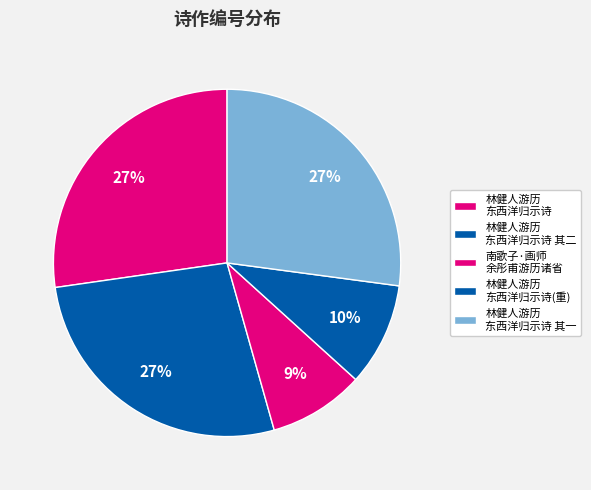

How many slices are in this pie chart?

5